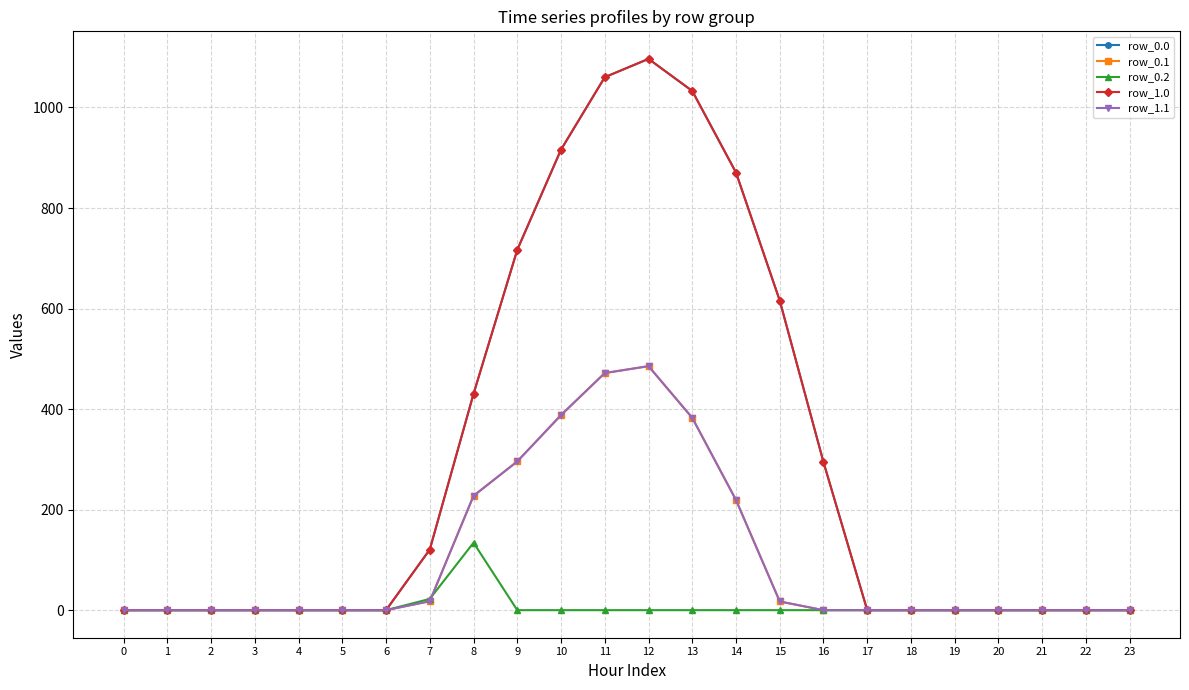

Does the chart have visible grid lines?

Yes